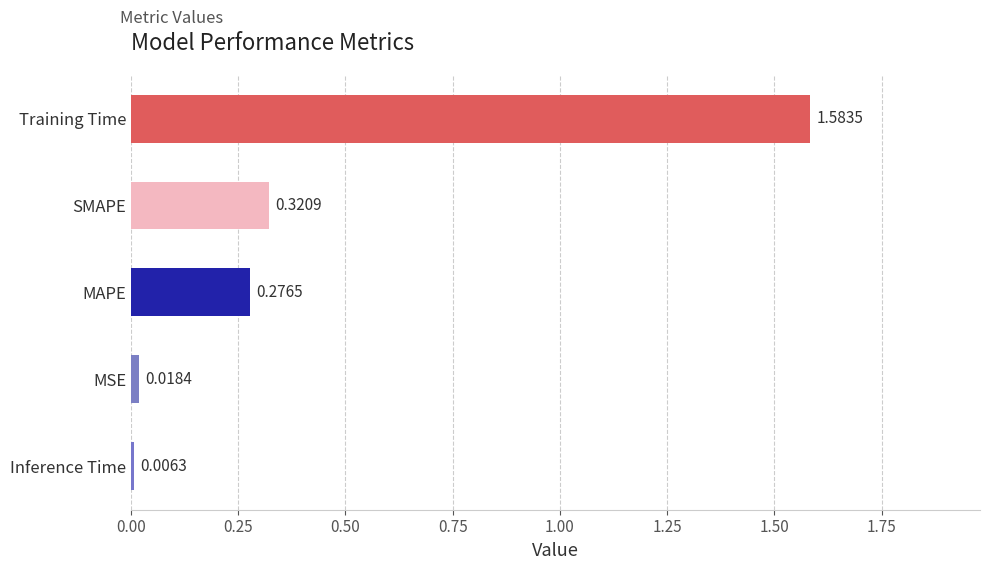

Which category has the highest value across all series?

Training Time